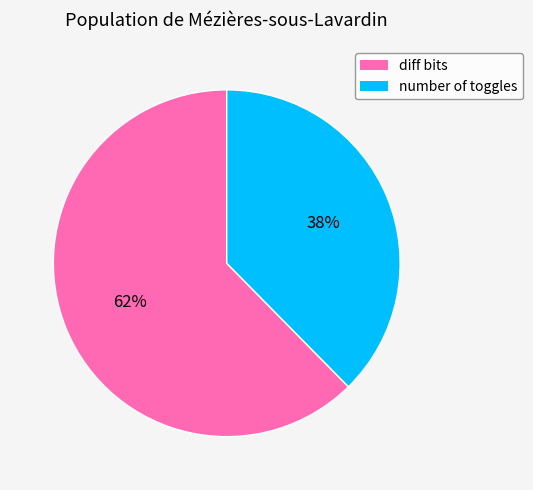

Which slice represents more than half of the pie?

diff bits